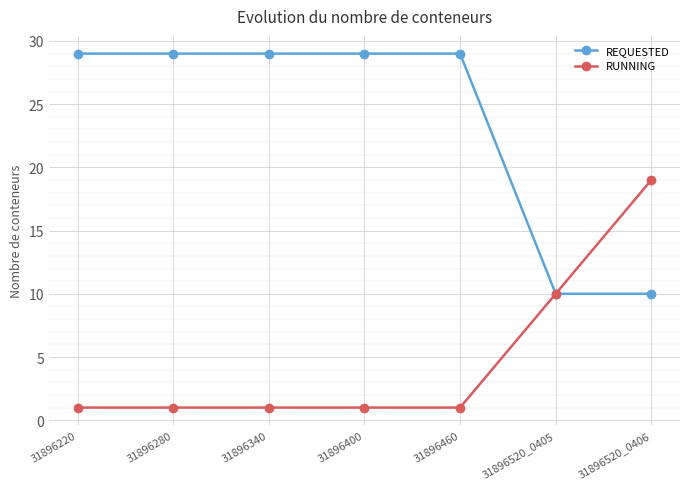

Does the chart display data point markers on the line(s)?

Yes